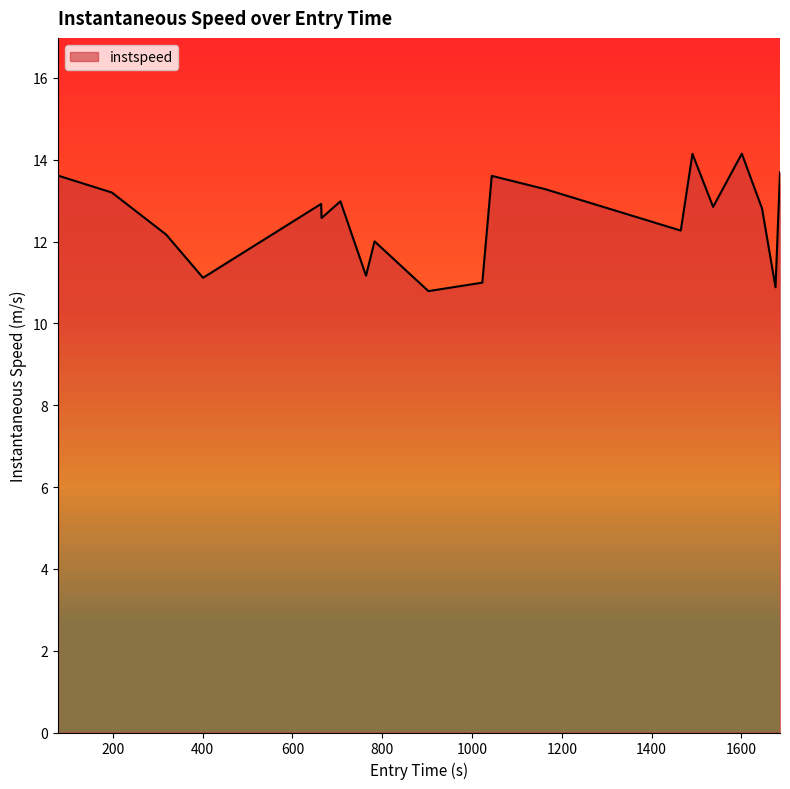

What is the minimum value shown in the chart?

10.8